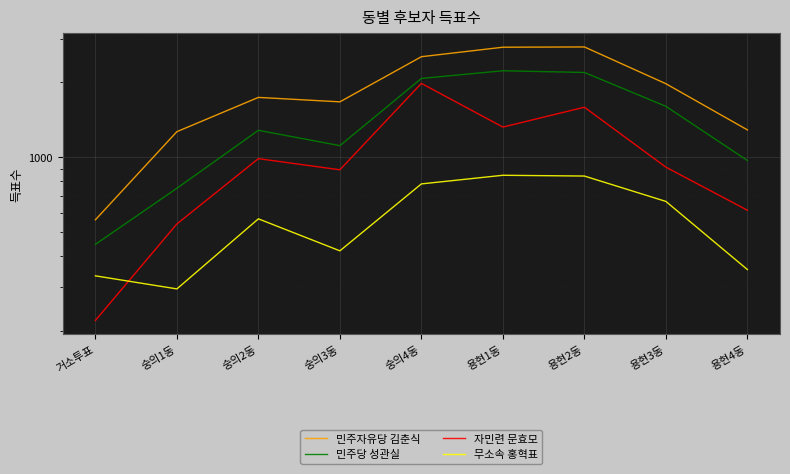

Which series has the largest total across all categories?

민주자유당 김춘식